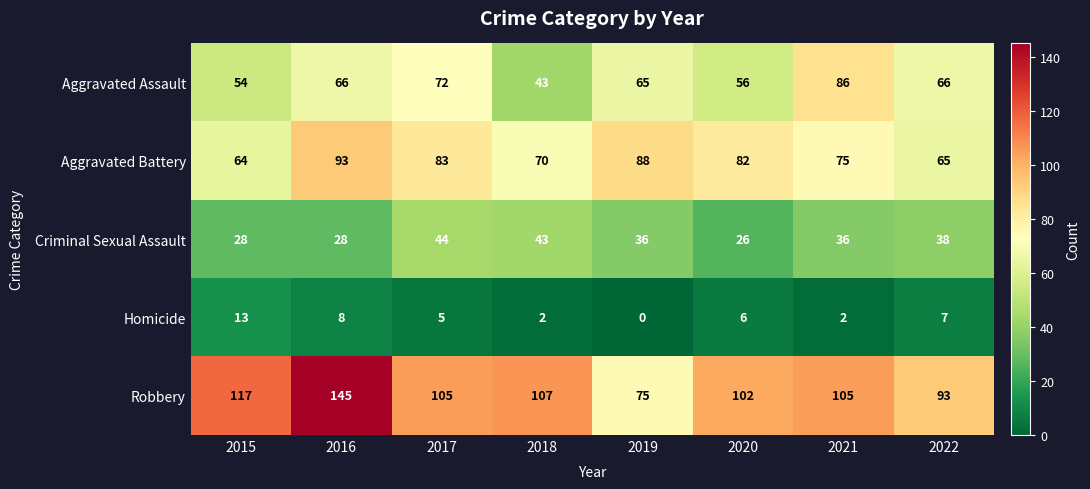

Is it true that Homicide equals 7 at 2022?

True